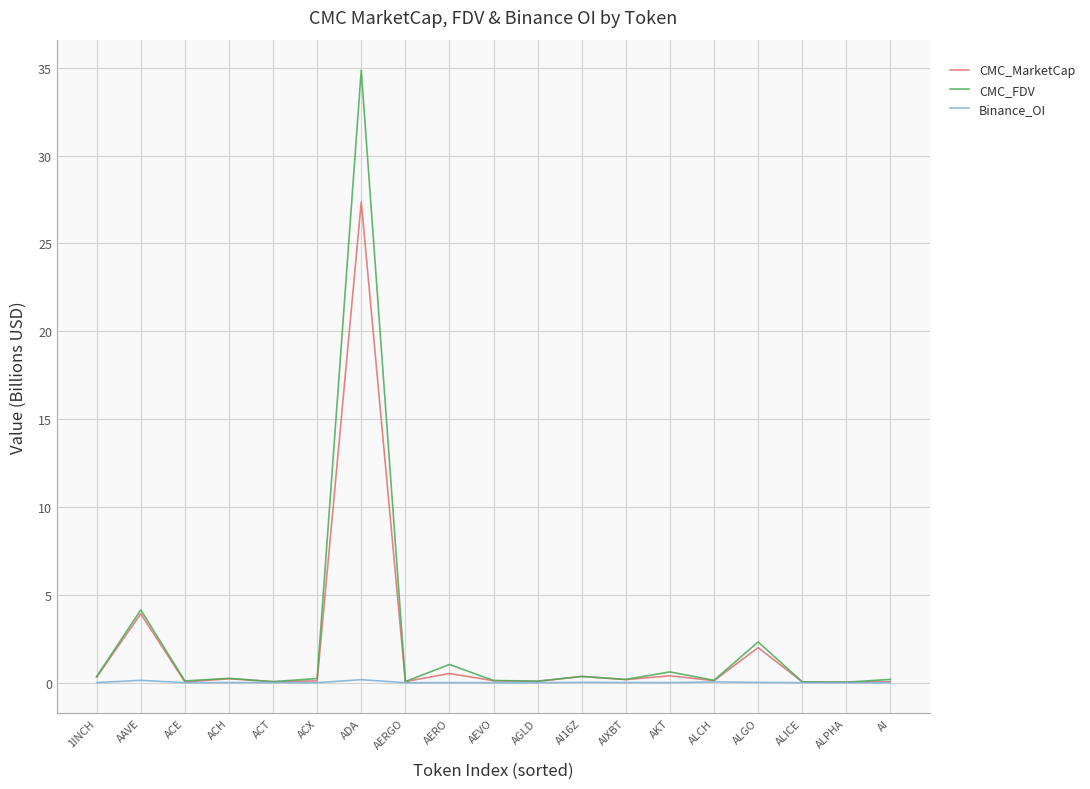

In Binance_OI, how many points are higher than both neighbors (excluding endpoints)?

6